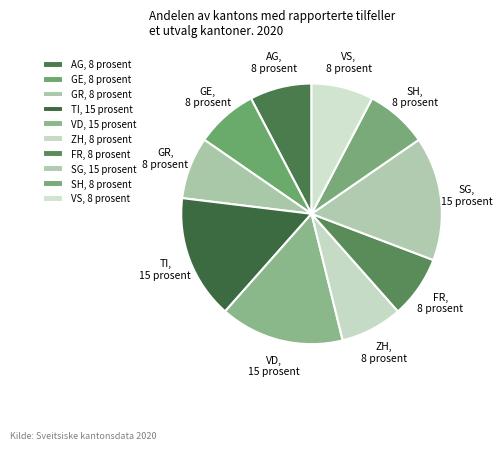

Does any single category account for the majority?

No